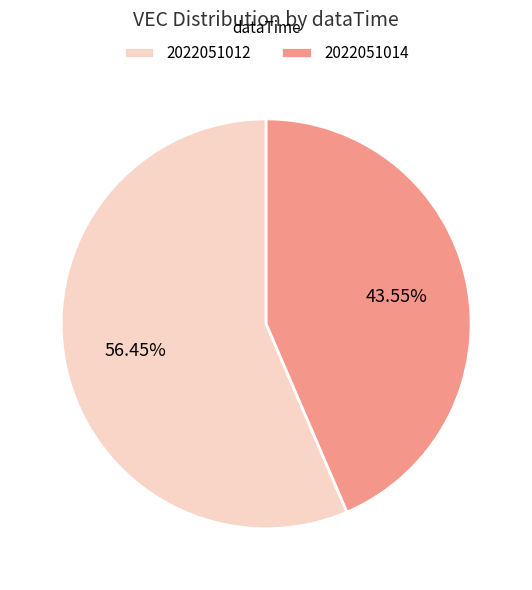

Which slice is the largest?

2022051012